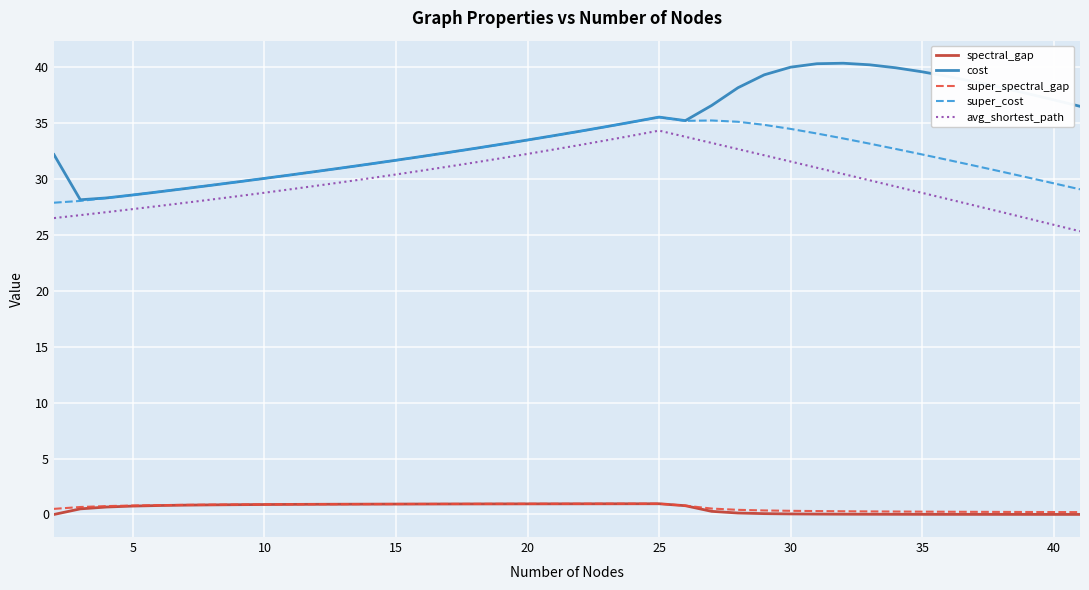

Which series has the largest range (max minus min)?

cost